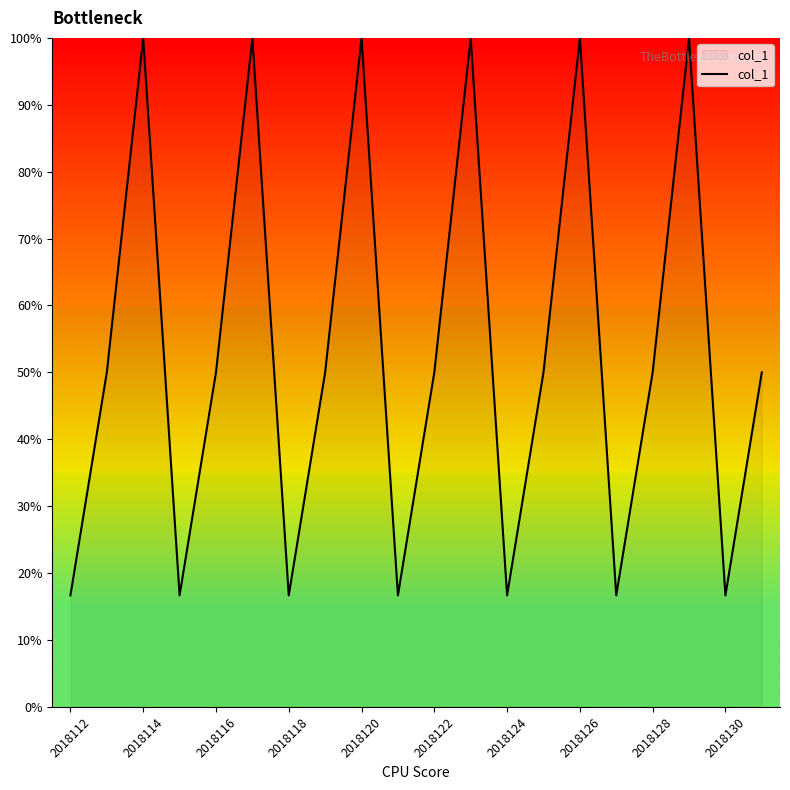

What is the greatest value displayed?

100.0